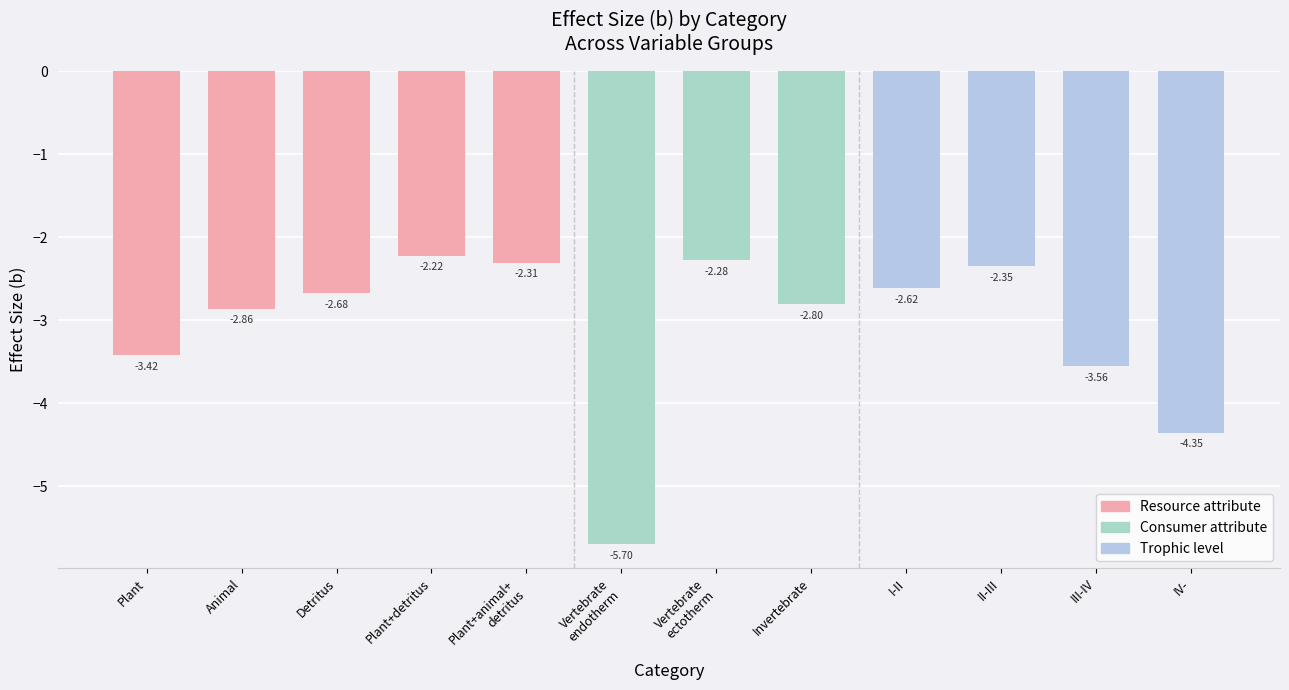

Which has a higher value, Plant or I-II?

I-II